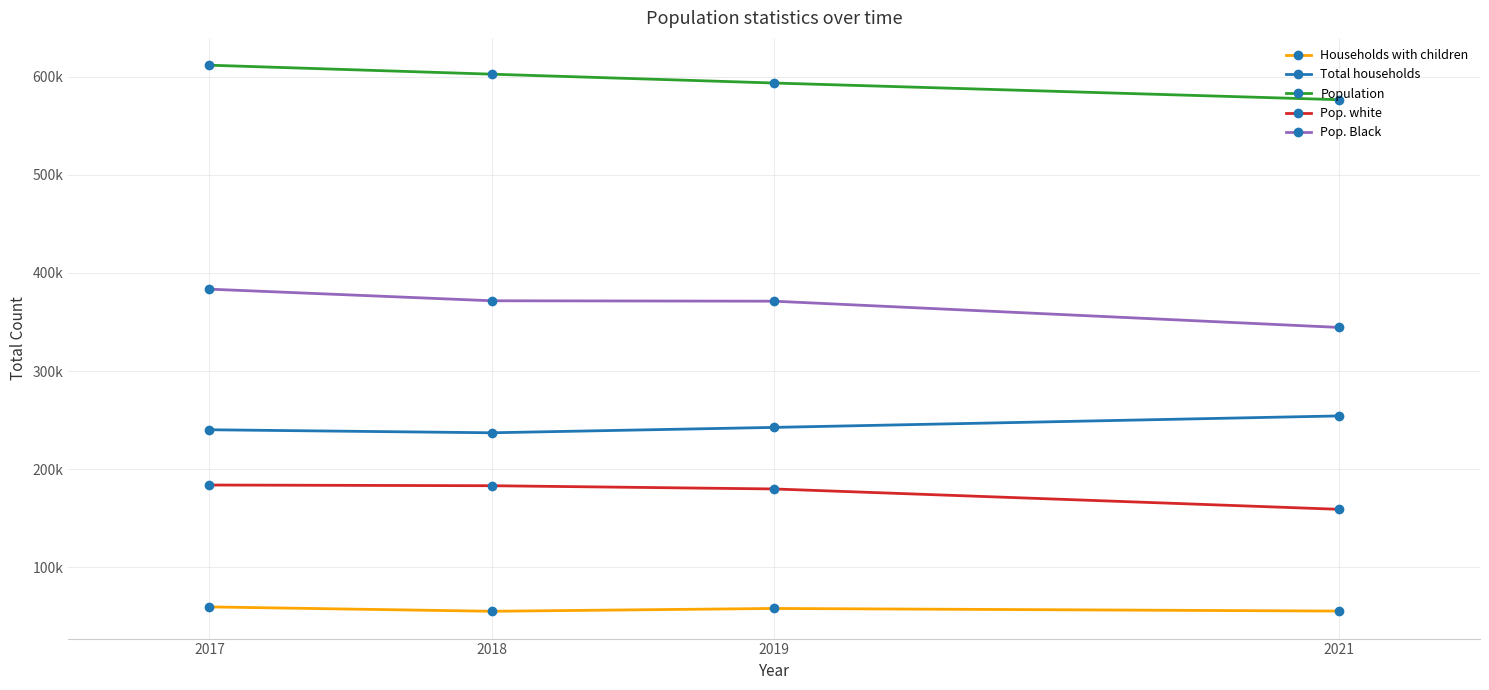

At 2018, list the series in order from largest to smallest.

Population, Pop. Black, Total households, Pop. white, Households with children